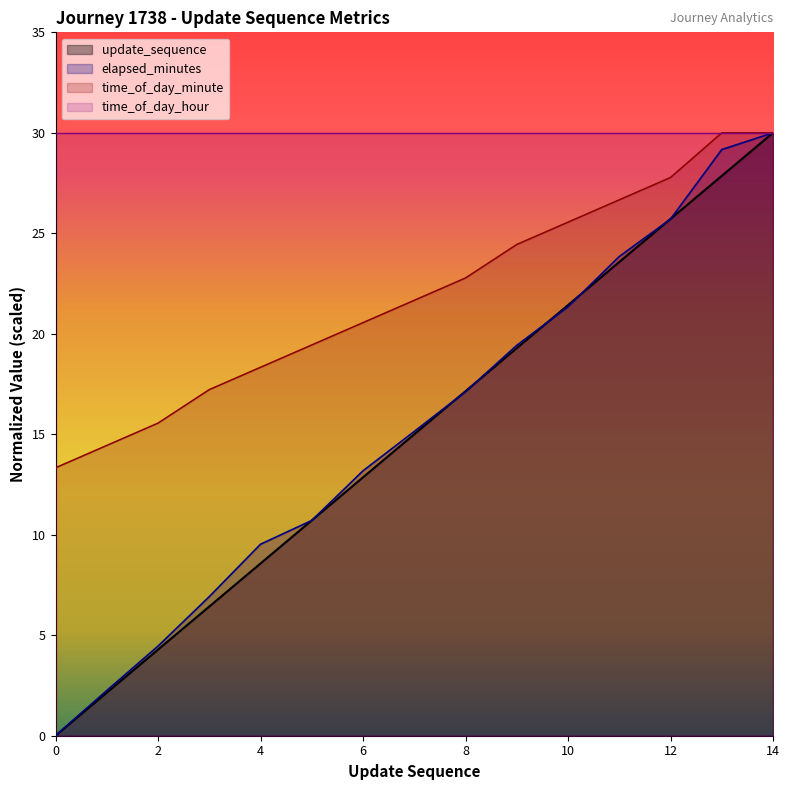

What is the difference between the maximum and second lowest values in the time_of_day_minute series?

15.6